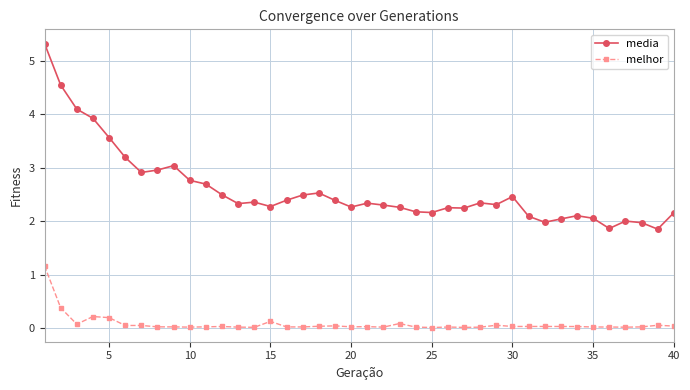

Which series has the largest total across all categories?

media